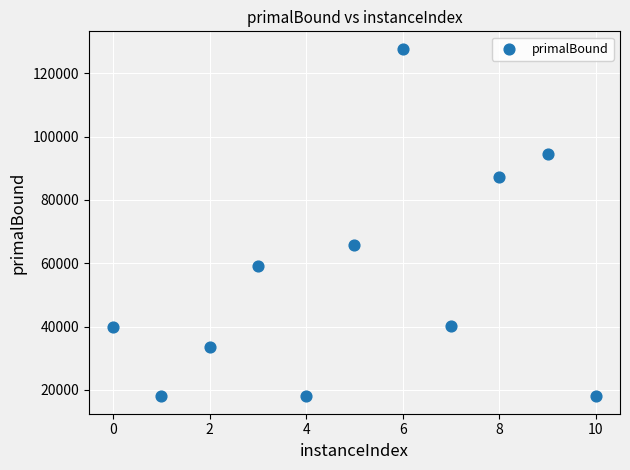

What is the range of Y values (max minus min)?

109791.0